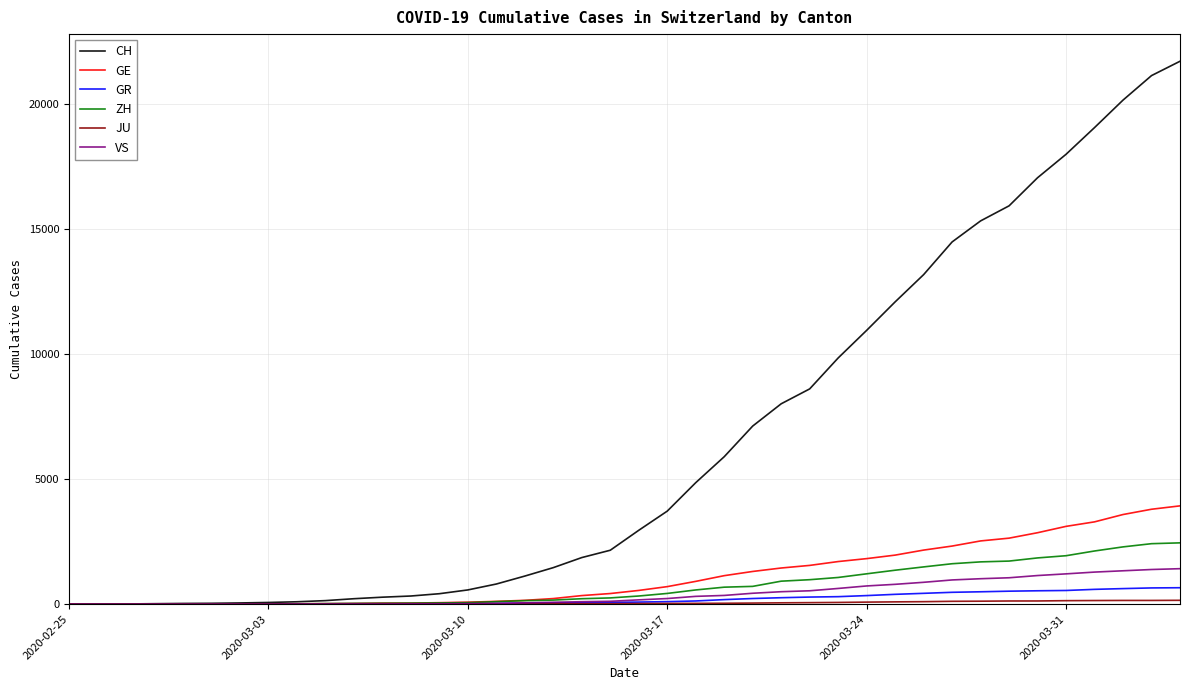

Which series has the largest total across all categories?

CH